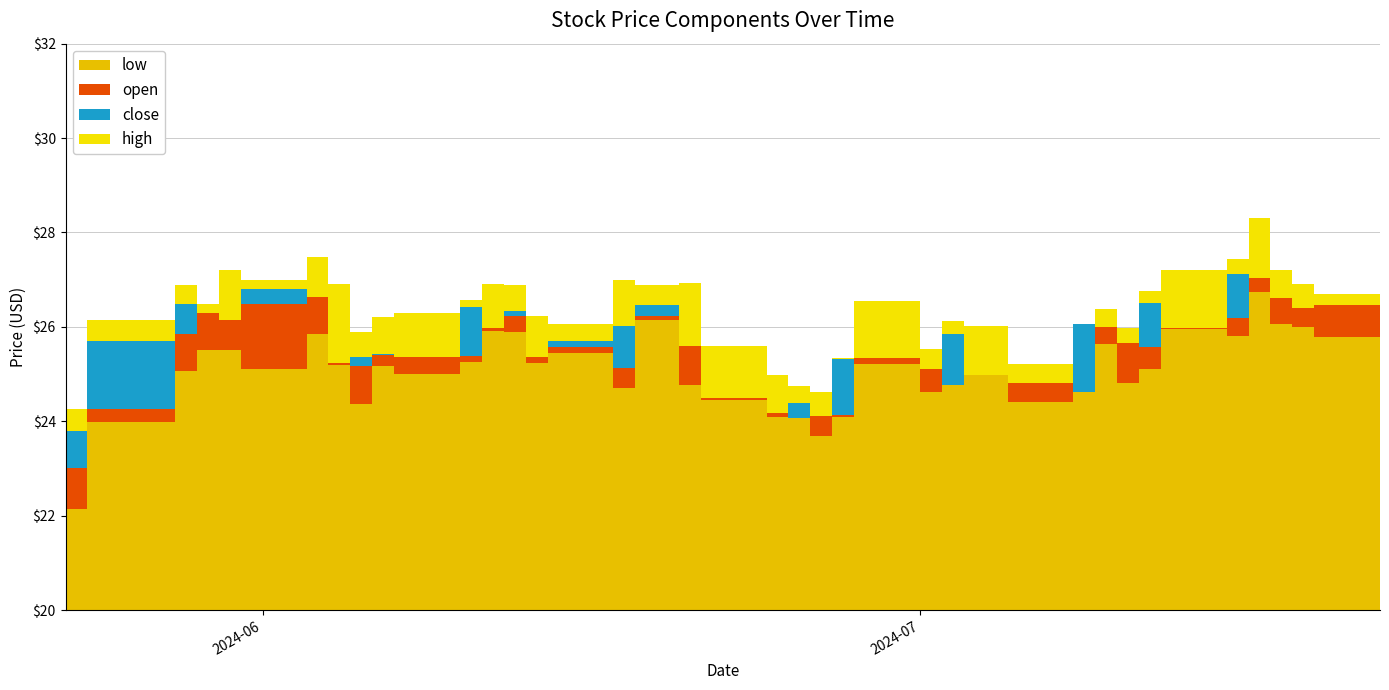

What is the difference between the maximum and minimum values in the low series?

4.6